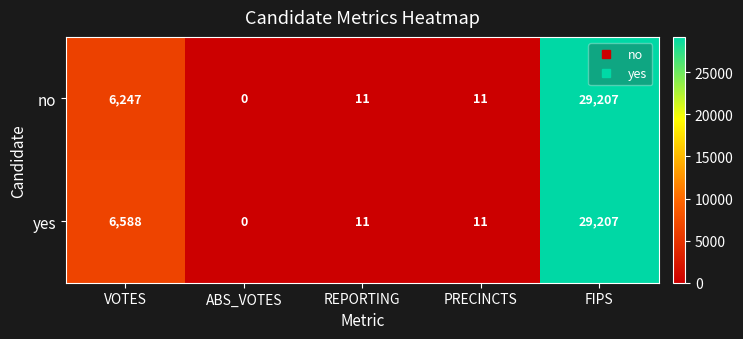

What is the difference between the highest and lowest values at VOTES?

341